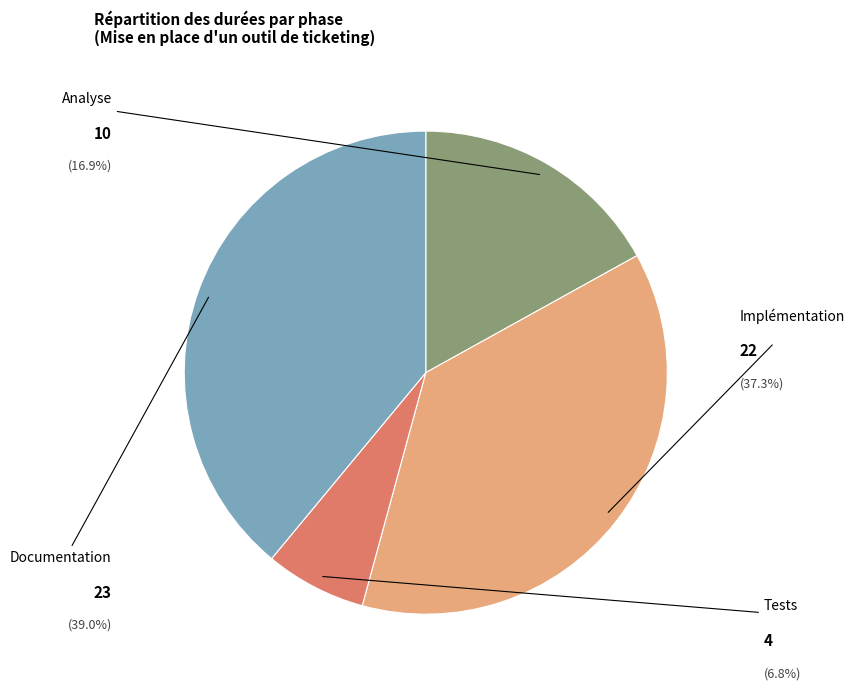

Which slice is the smallest?

Tests